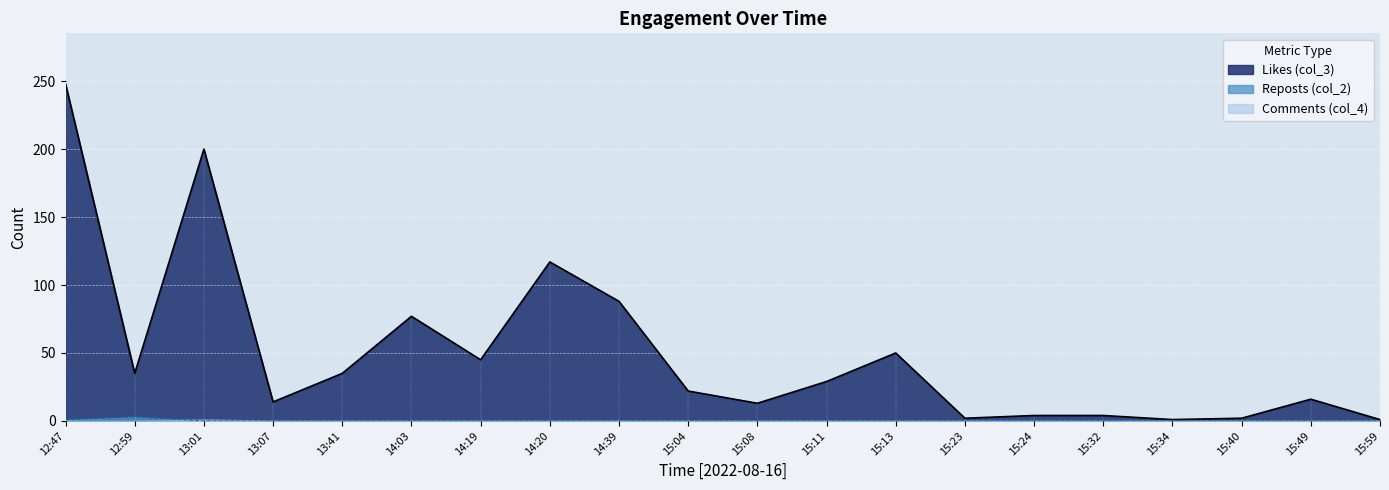

The Reposts (col_2) series shows 0 at 15:08. True or false?

True